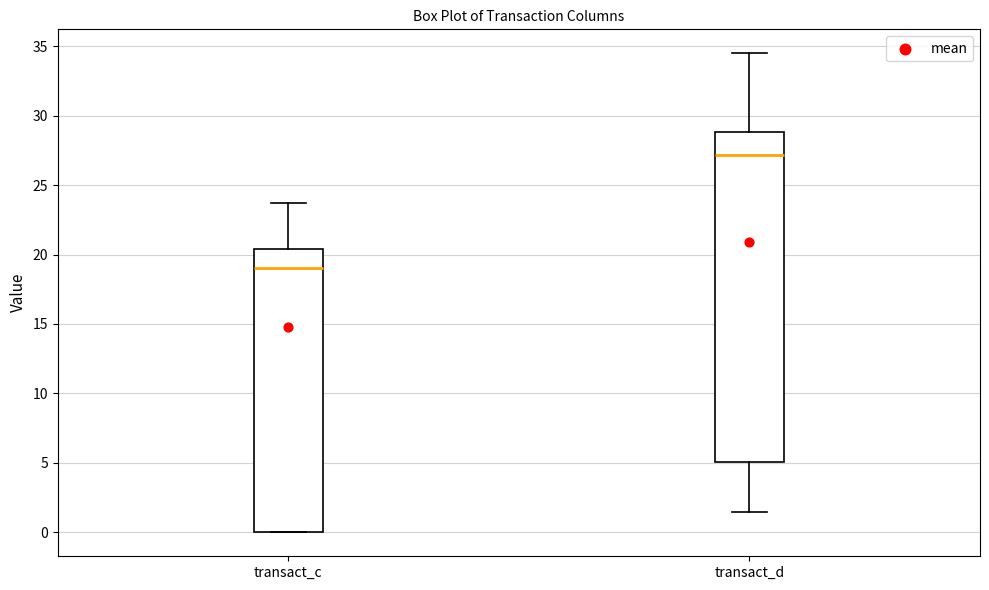

Comparing the boxes themselves (not the whiskers), which one is the tallest?

transact_d